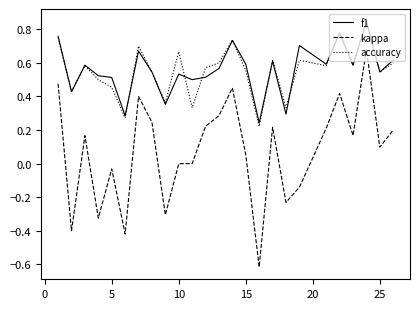

True or false: kappa and accuracy intersect in this chart.

False